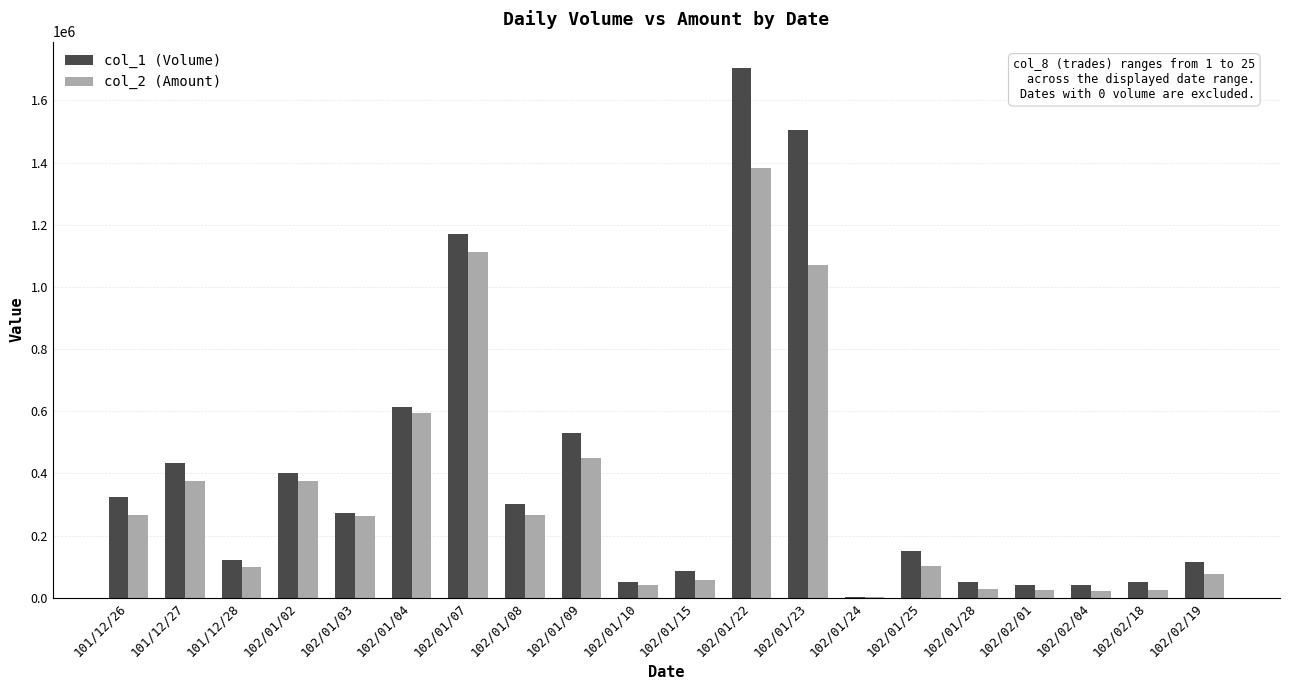

What are all the series names shown in the legend?

col_1 (Volume), col_2 (Amount)